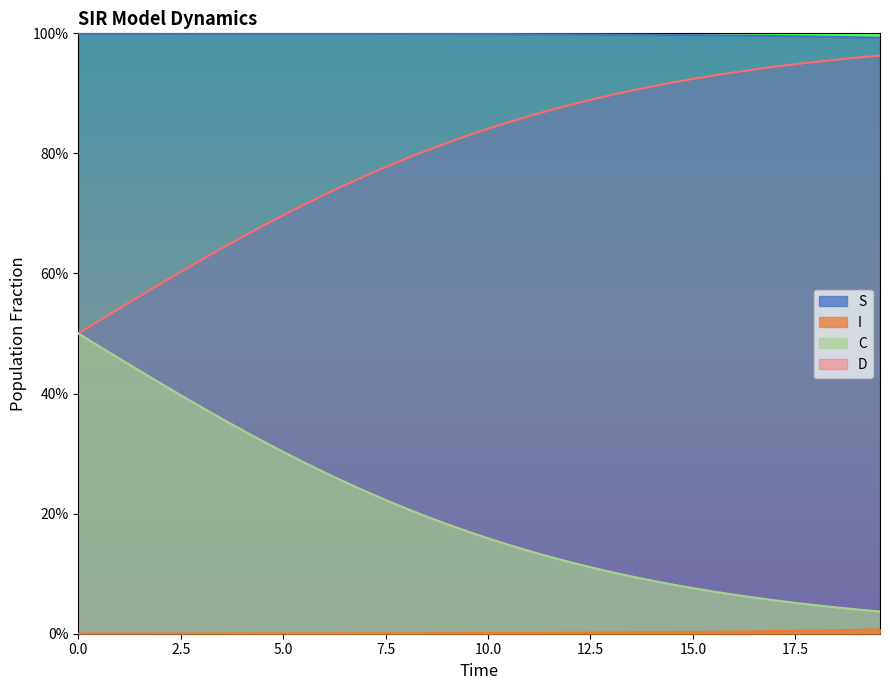

Rank the series by their average value, from highest to lowest.

S, D, C, I